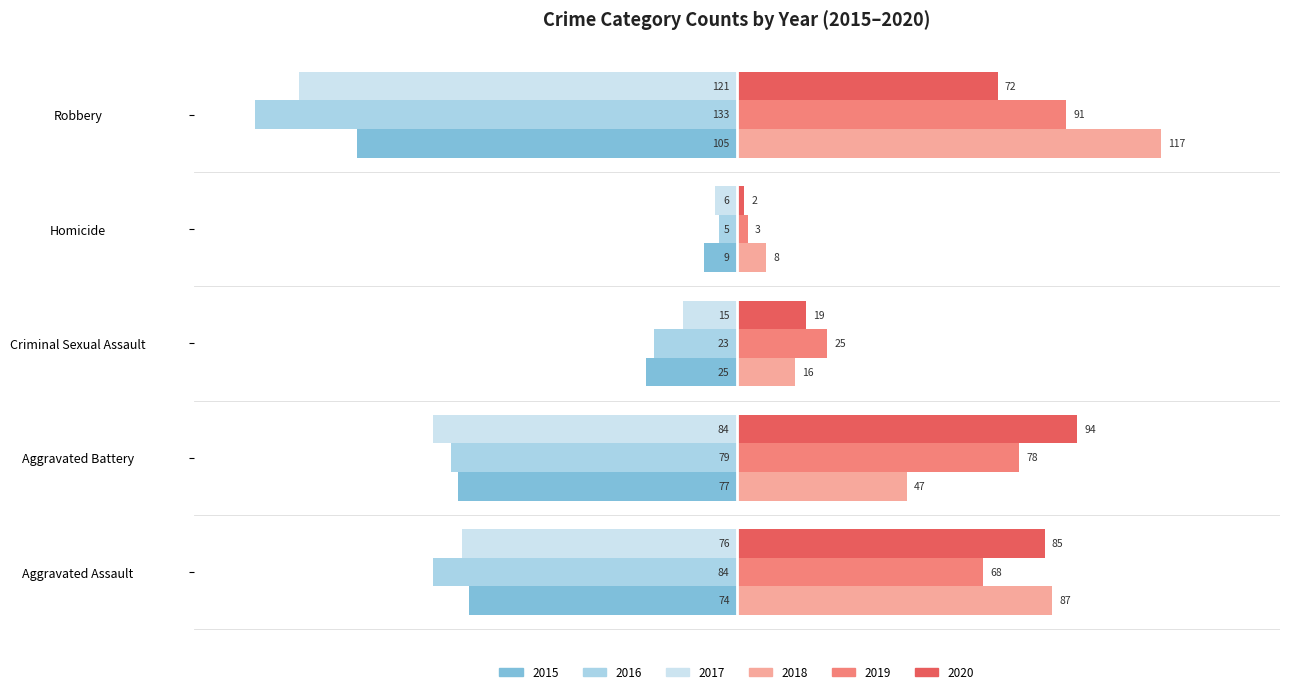

Between Aggravated Assault and Robbery, which series saw the biggest shift?

2016